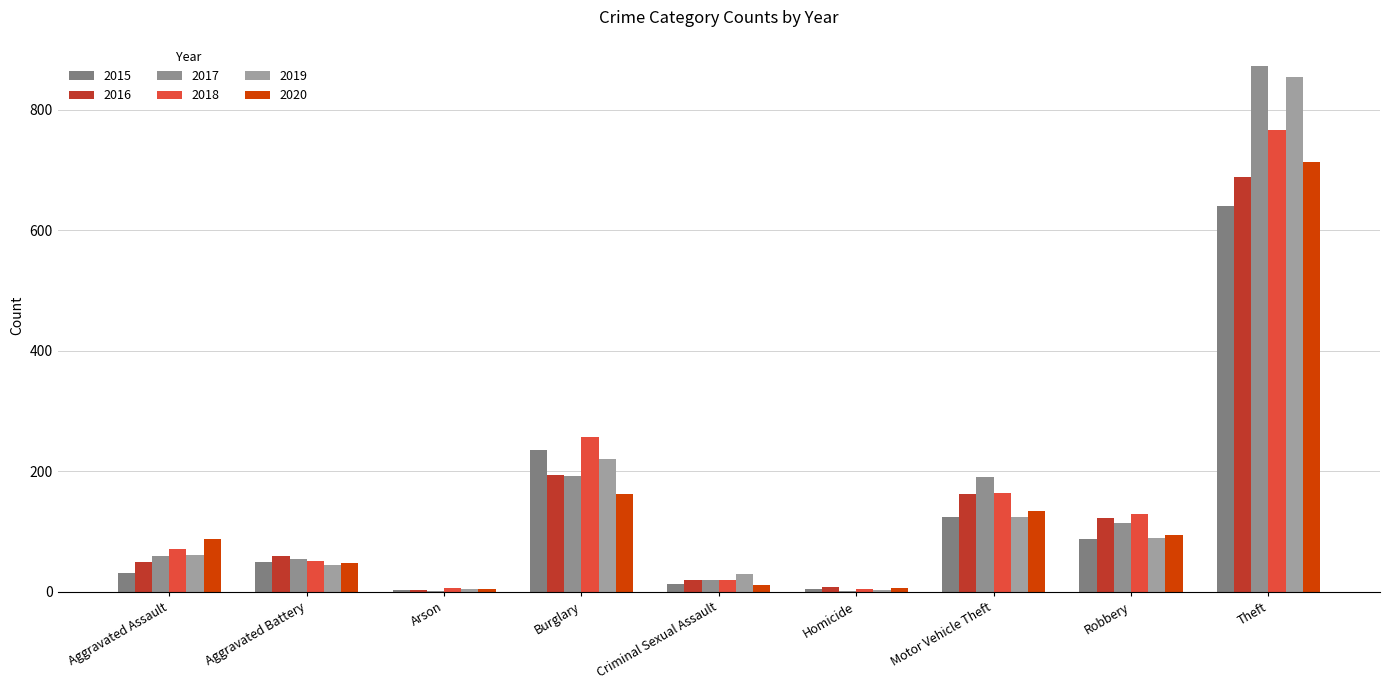

What is the sum of all 2017 values?

1506